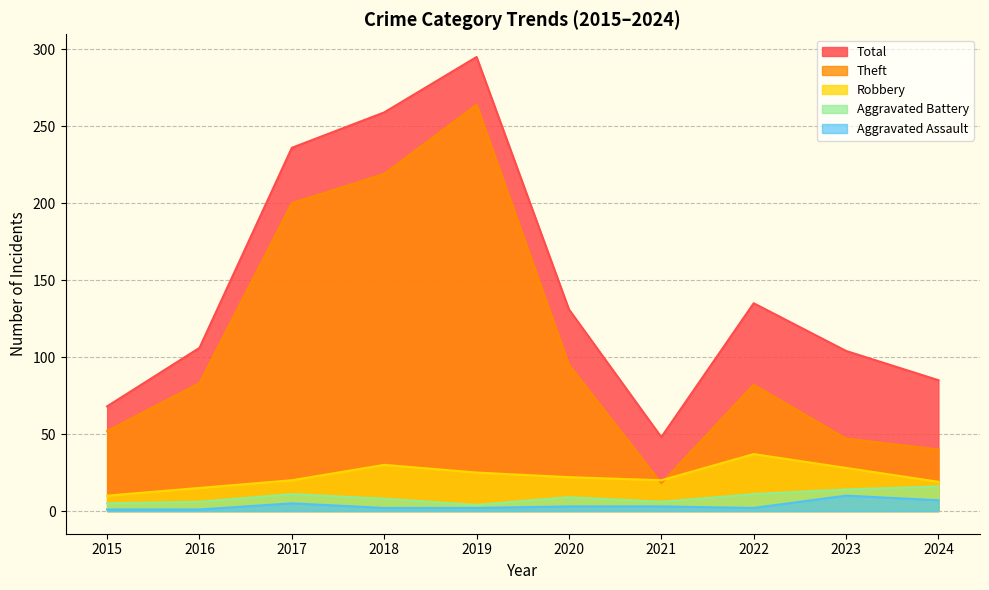

Where is the first local maximum for Theft?

2019